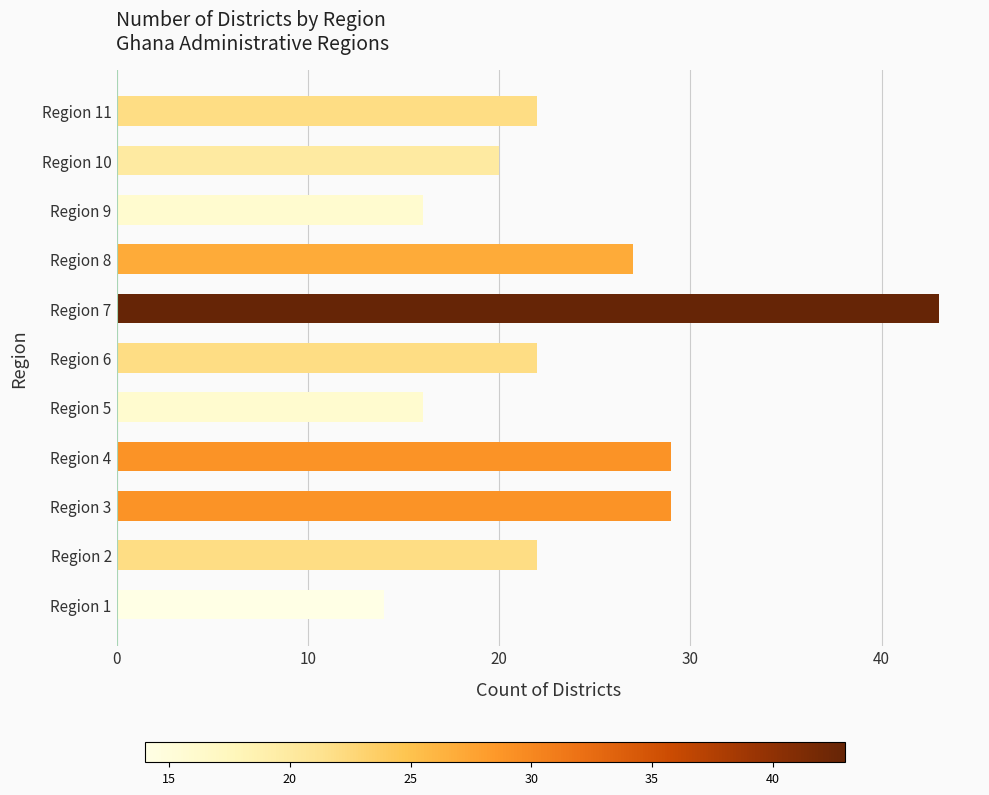

What is the ratio of the value at Region 4 to the value at Region 1?

2.1